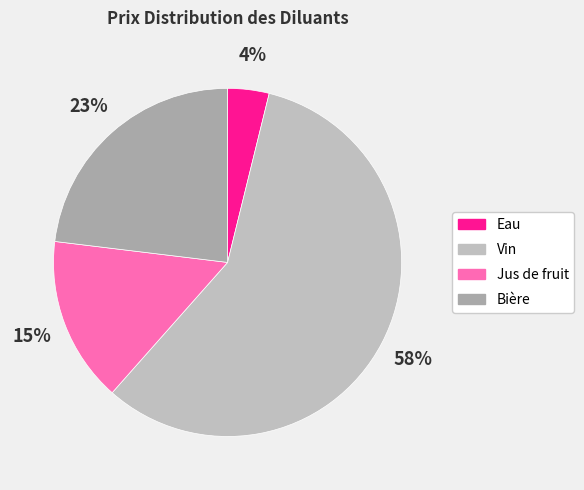

To the nearest percent, what percentage of the pie is Jus de fruit?

15%